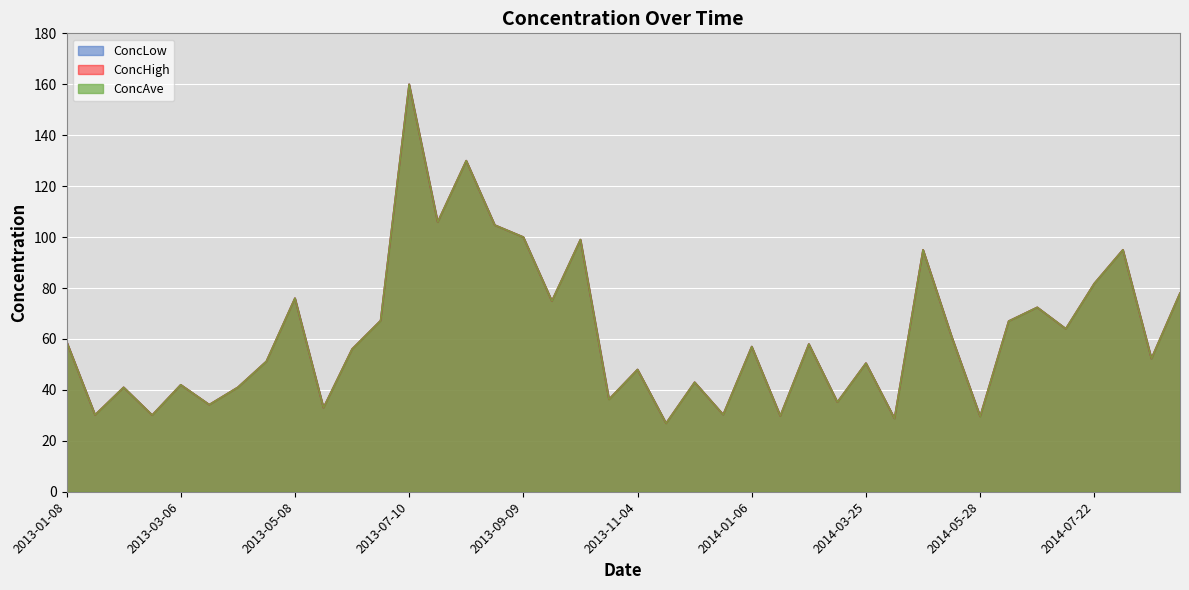

Which category has the highest value across all series?

2013-07-10